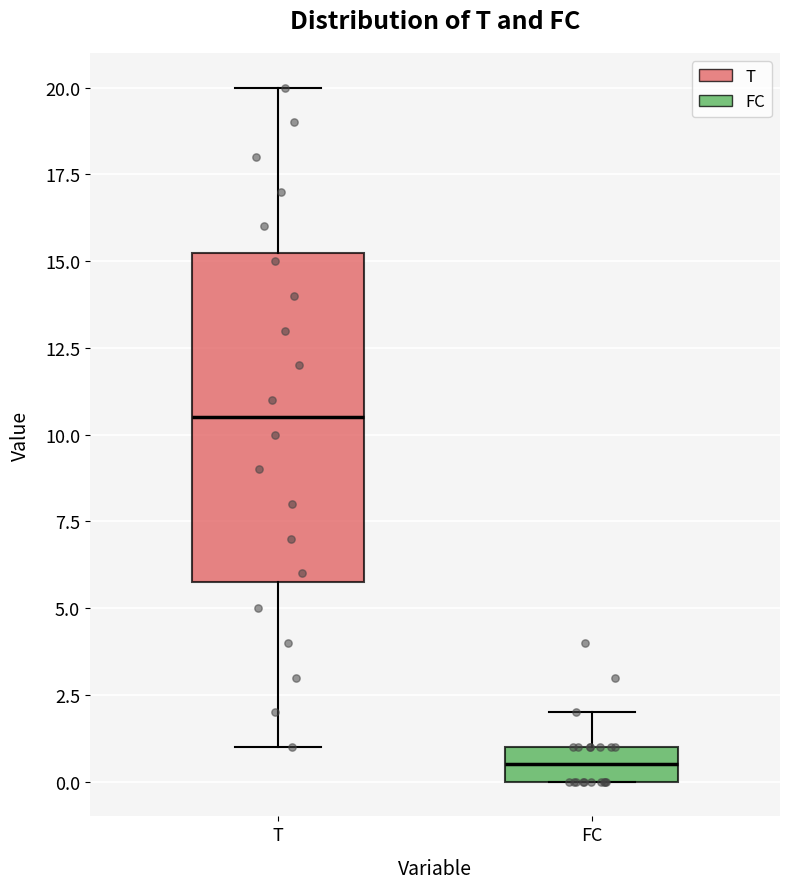

Where does the upper whisker of the box for FC end on the y-axis? The values are not printed on the chart, so give them approximately, as read against the axis.

2.0